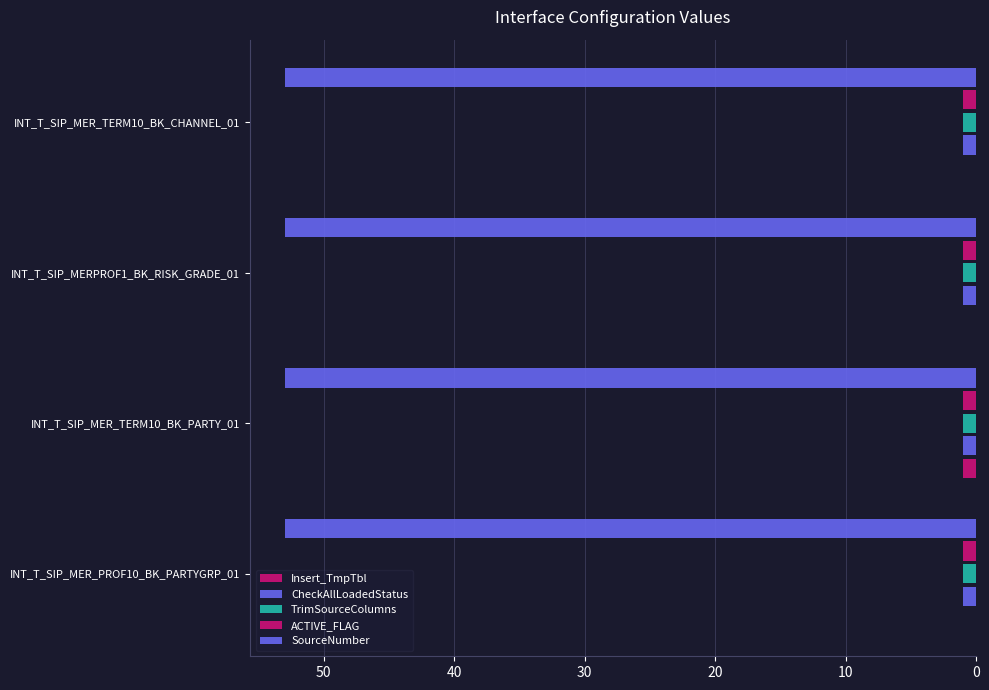

What is the sum of all SourceNumber values?

0.5